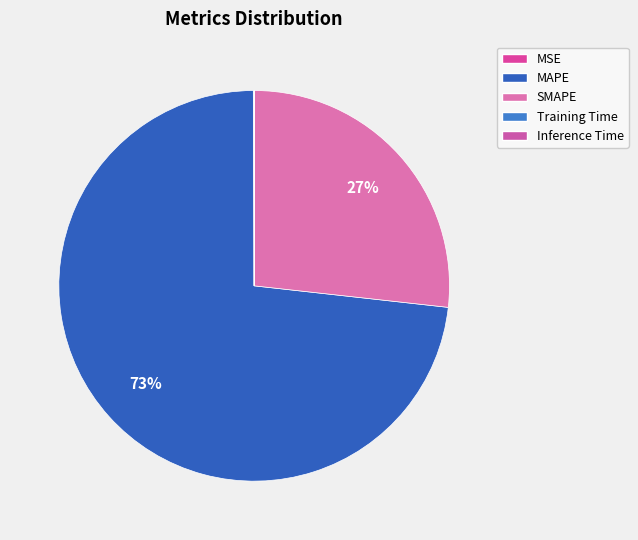

Which slice is the smallest?

Inference Time